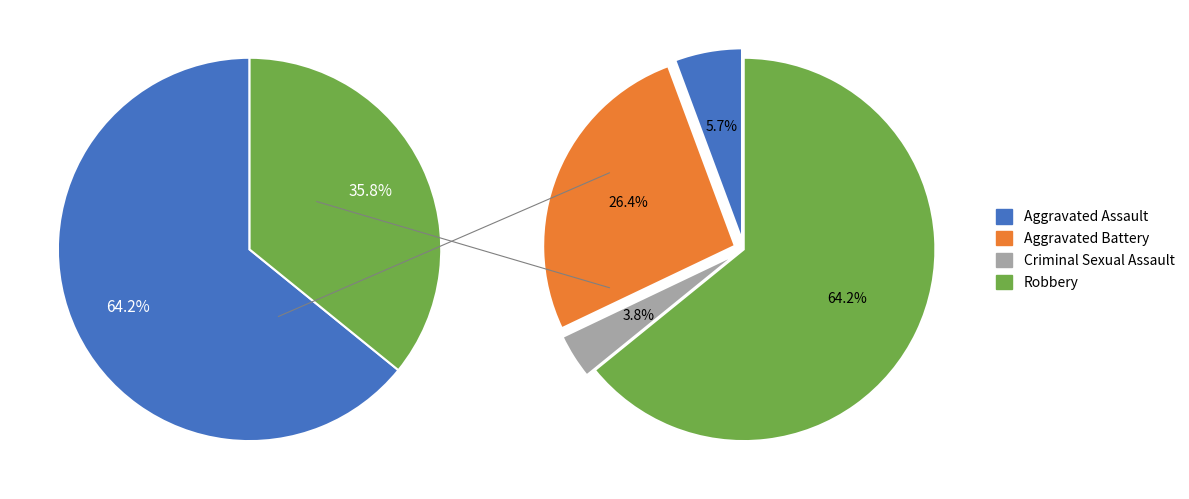

Count the number of slices in the pie.

4